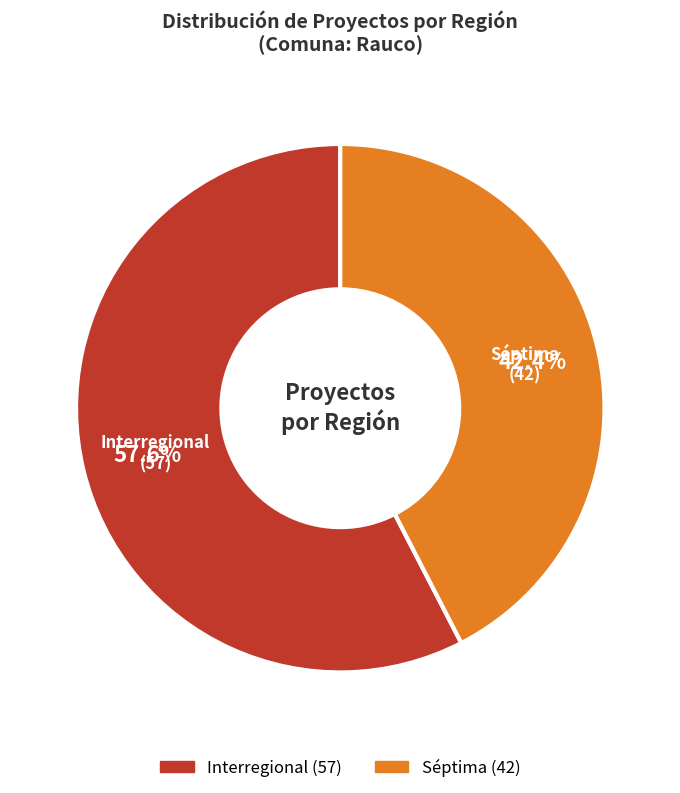

How much of the chart is everything except Séptima?

57.6%